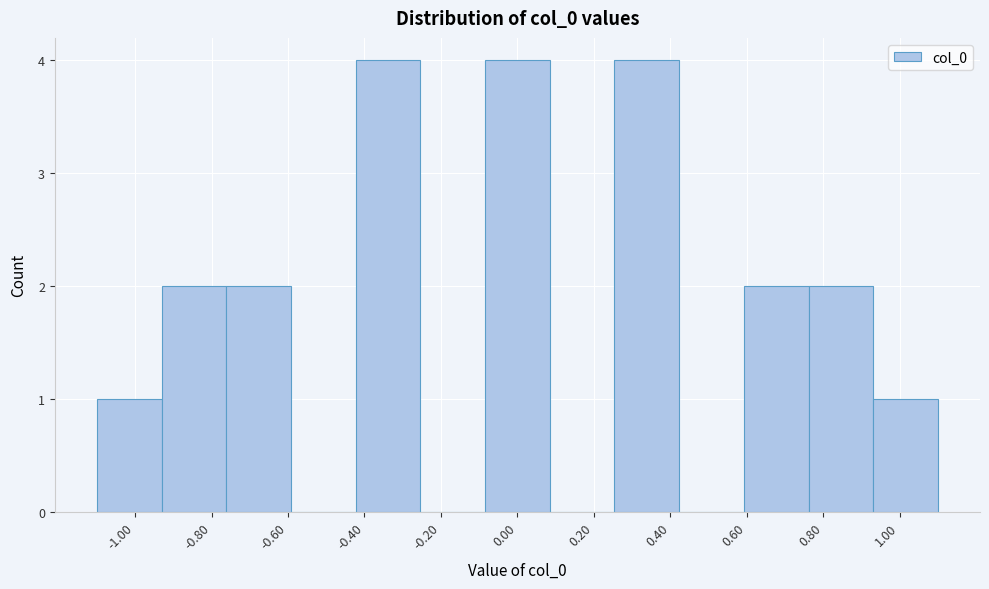

What is the height of the bar covering -0.76 to -0.60 on the x-axis? Neither the bar edges nor the heights are printed on the chart, so give them approximately, as read against the axes.

2